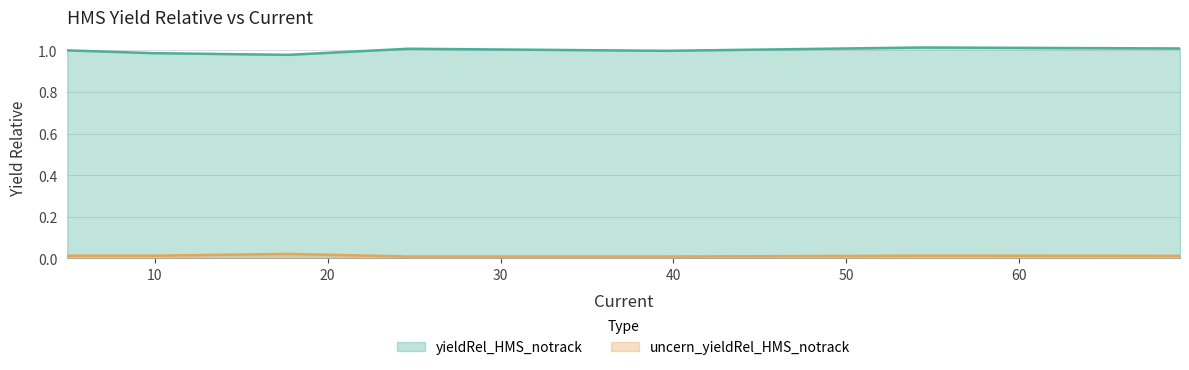

At which category does uncern_yieldRel_HMS_notrack reach its first local valley?

39.5485201811797